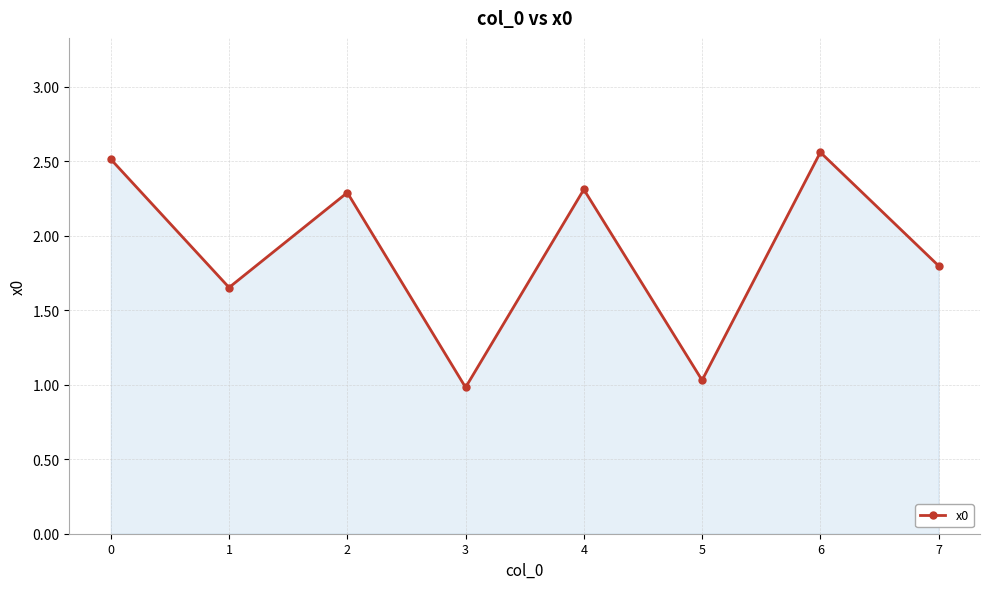

Where is the first local minimum?

1